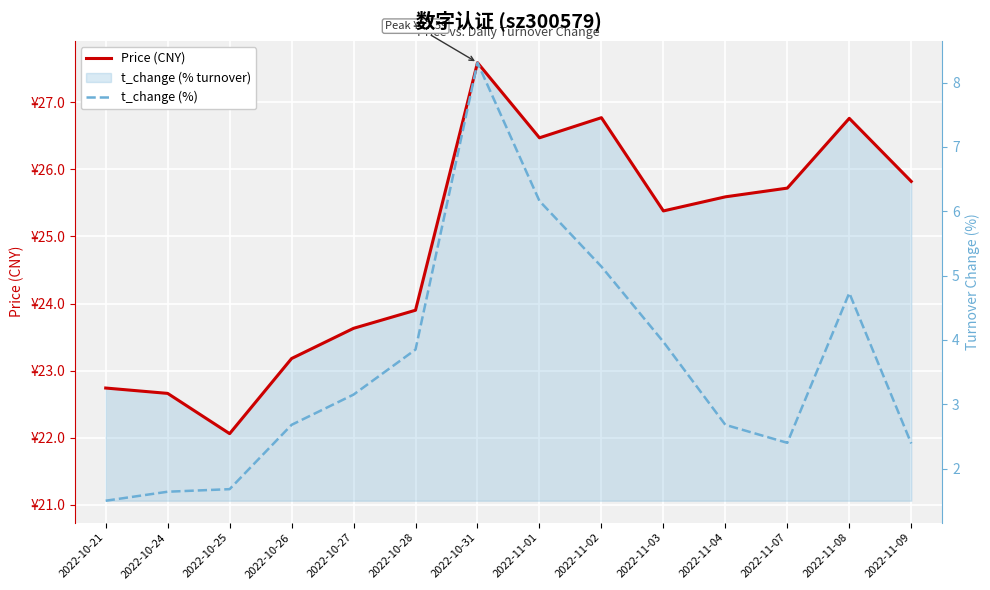

True or false: Price (CNY) has a value of 35.8 at 2022-11-04.

False